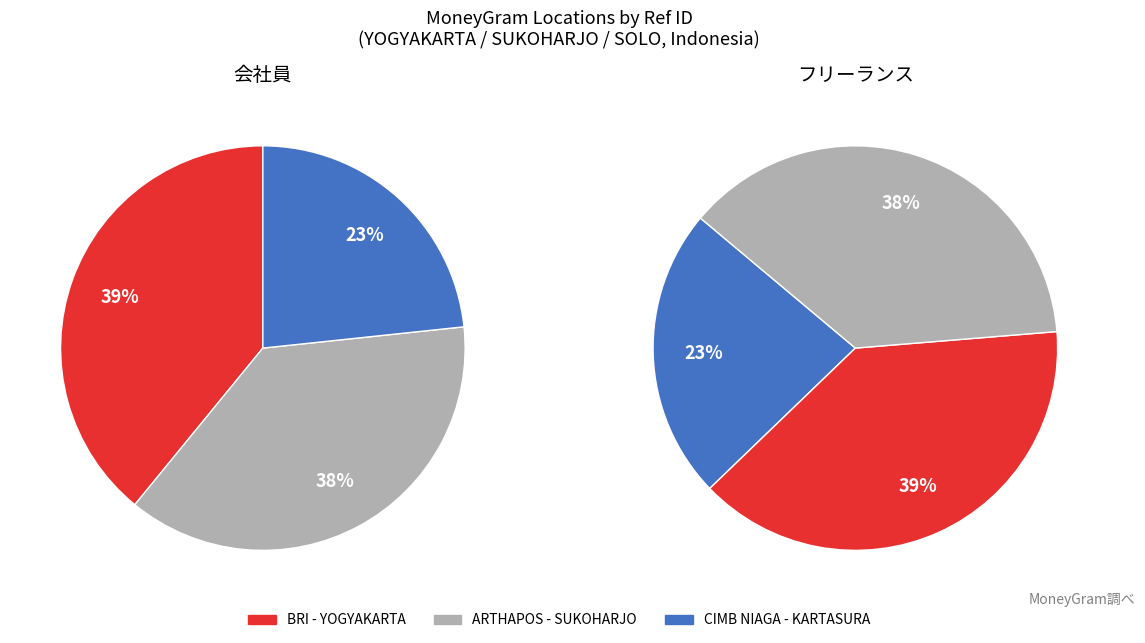

To the nearest percent, what is the average slice percentage?

33%